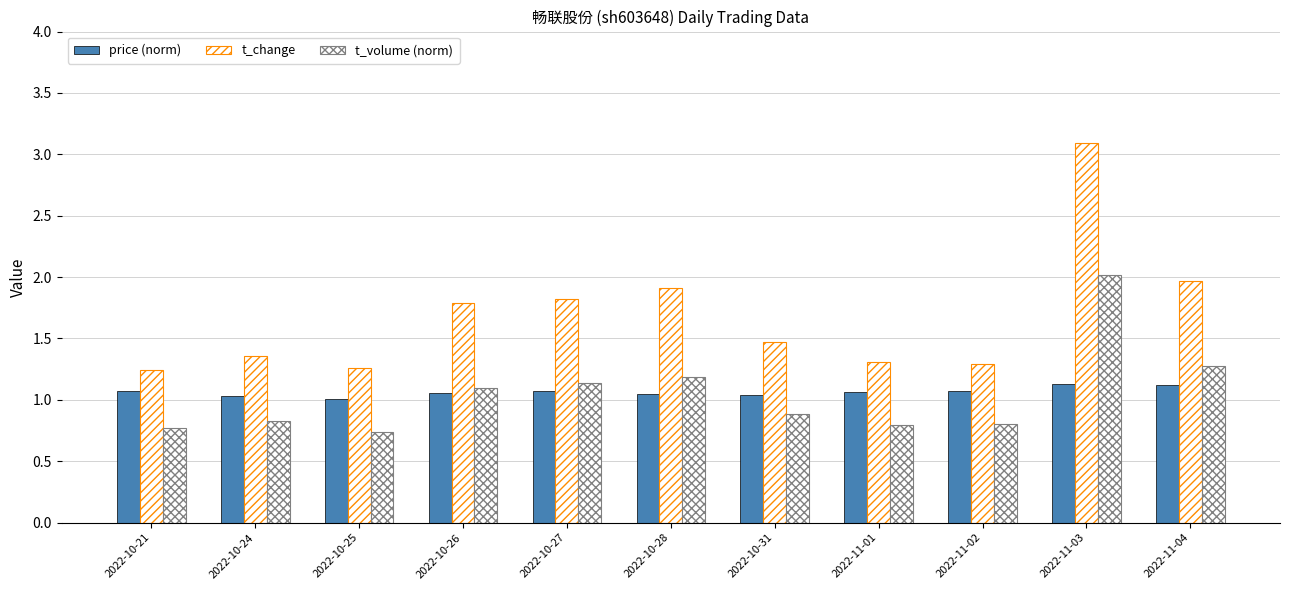

What is the highest value of the price (norm) series?

1.1